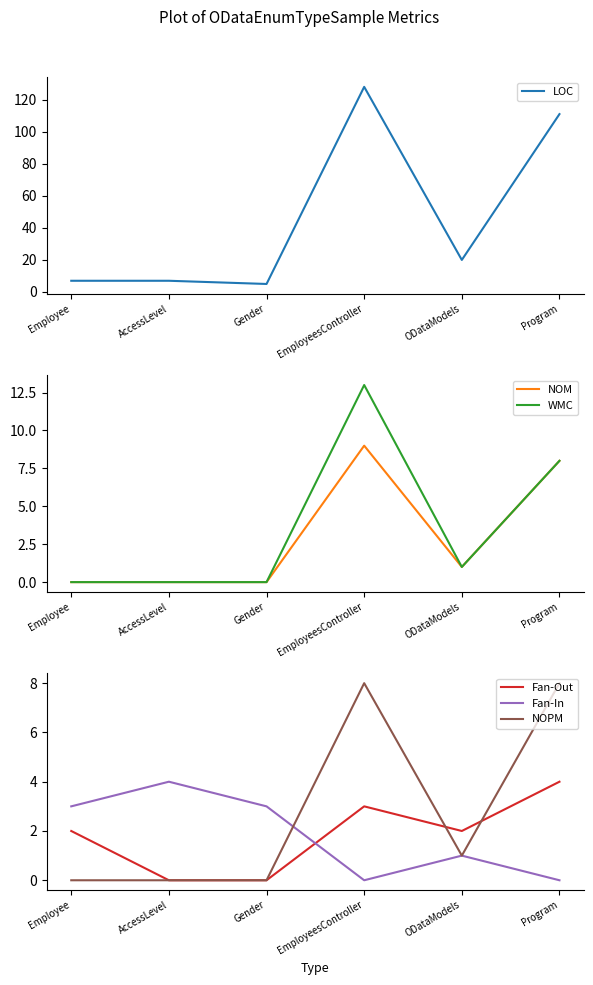

What is the label of the 2nd point from the right?

ODataModels